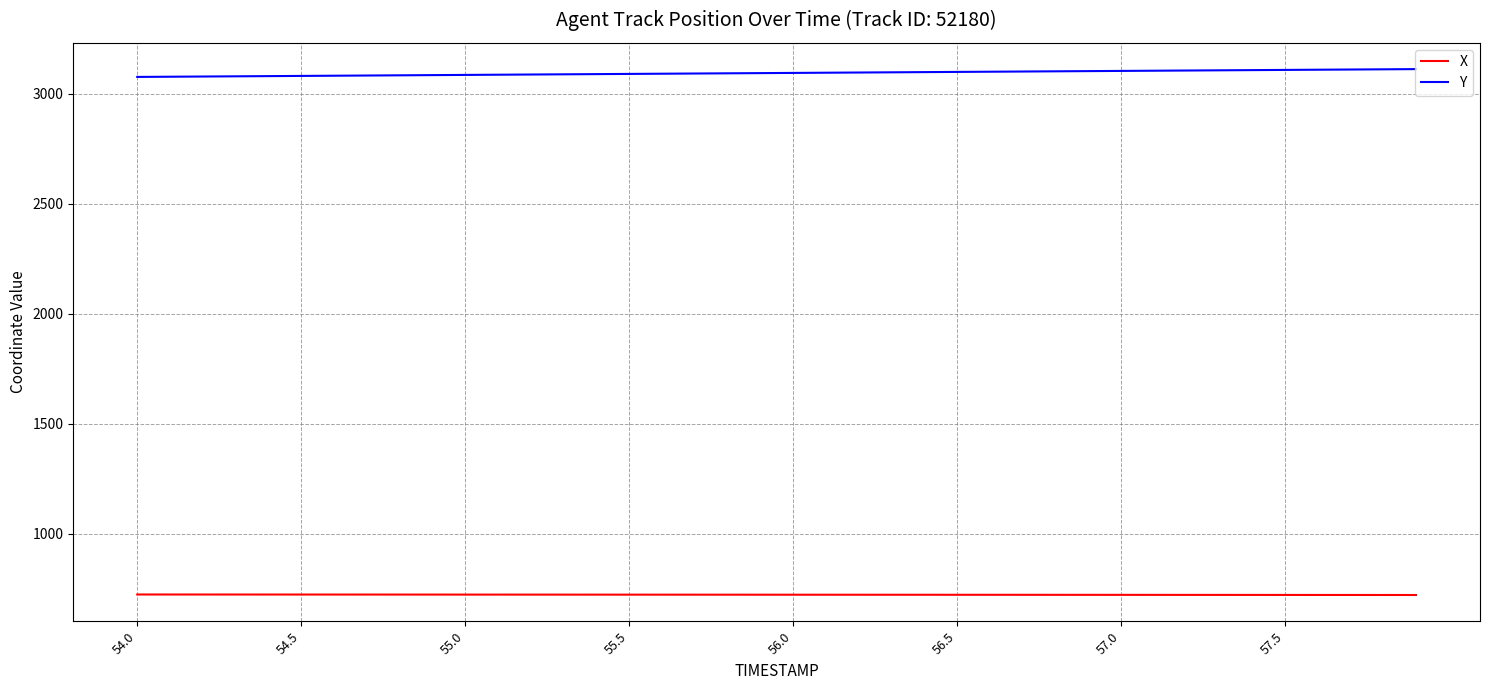

Rank the series by their maximum value, from lowest to highest.

X, Y